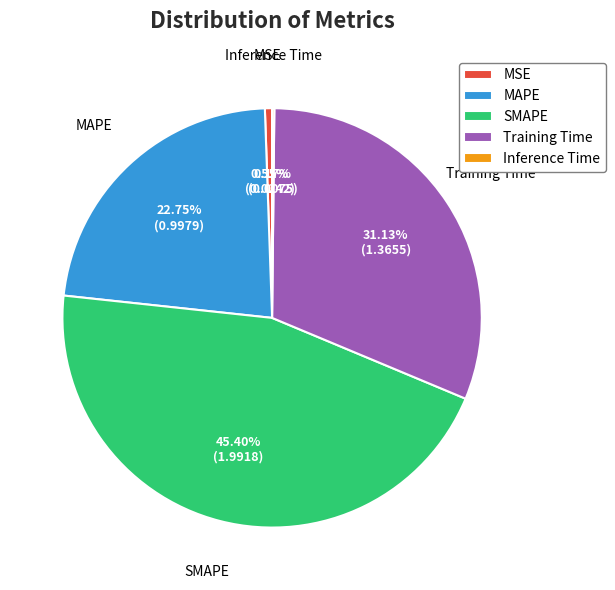

What is the ratio of the value at MAPE to the value at Training Time?

0.7